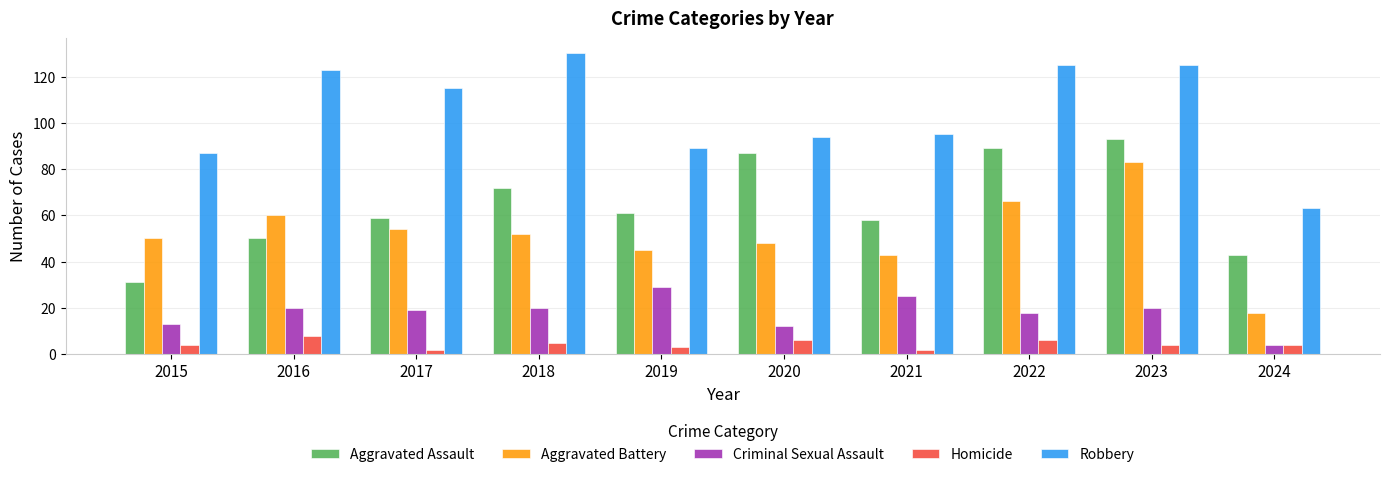

What is the approximate value of Aggravated Assault at 2022?

89